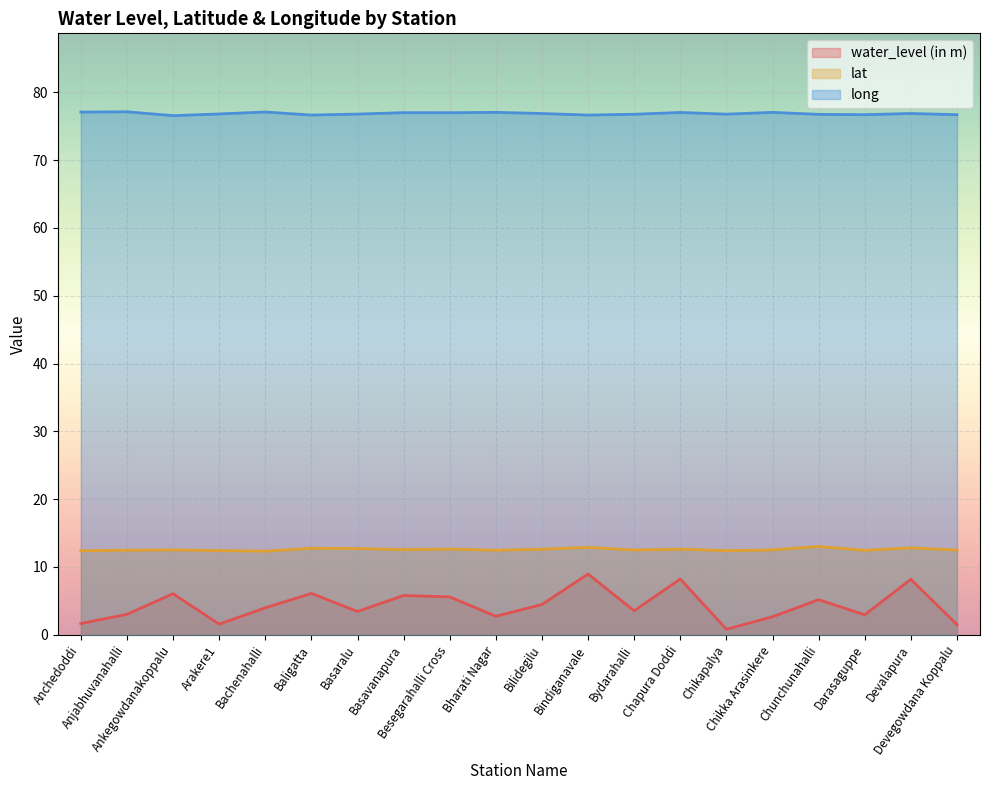

What is the maximum value shown in the chart?

77.1